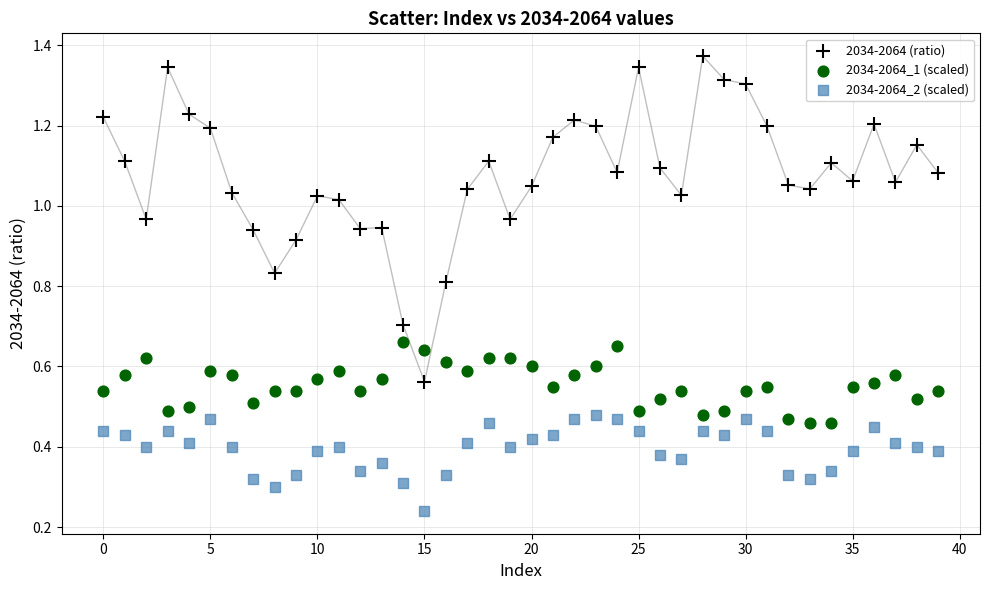

Which series contains the lowest Y value?

2034-2064_2 (scaled)